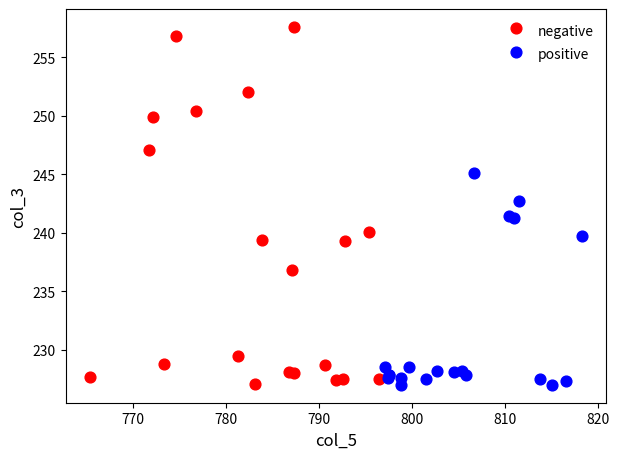

What are all the series names shown in the legend?

negative, positive